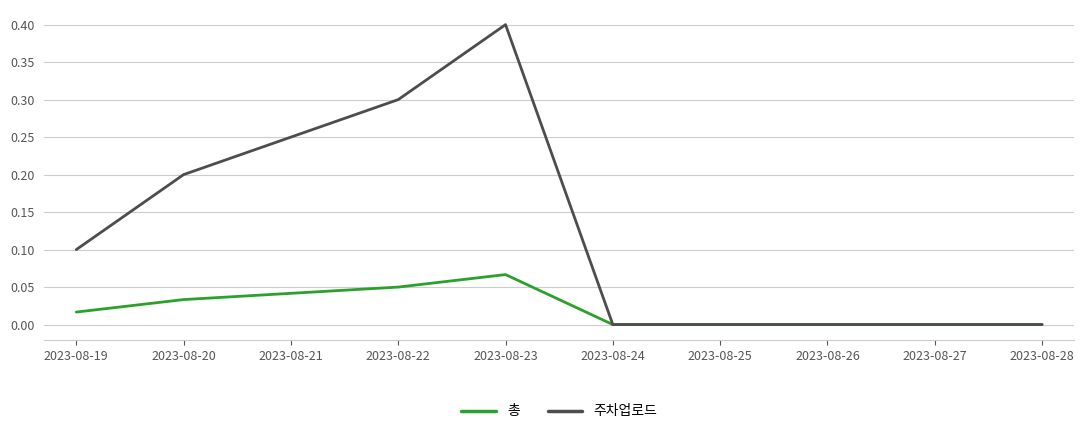

Which series has the largest range (max minus min)?

주차업로드